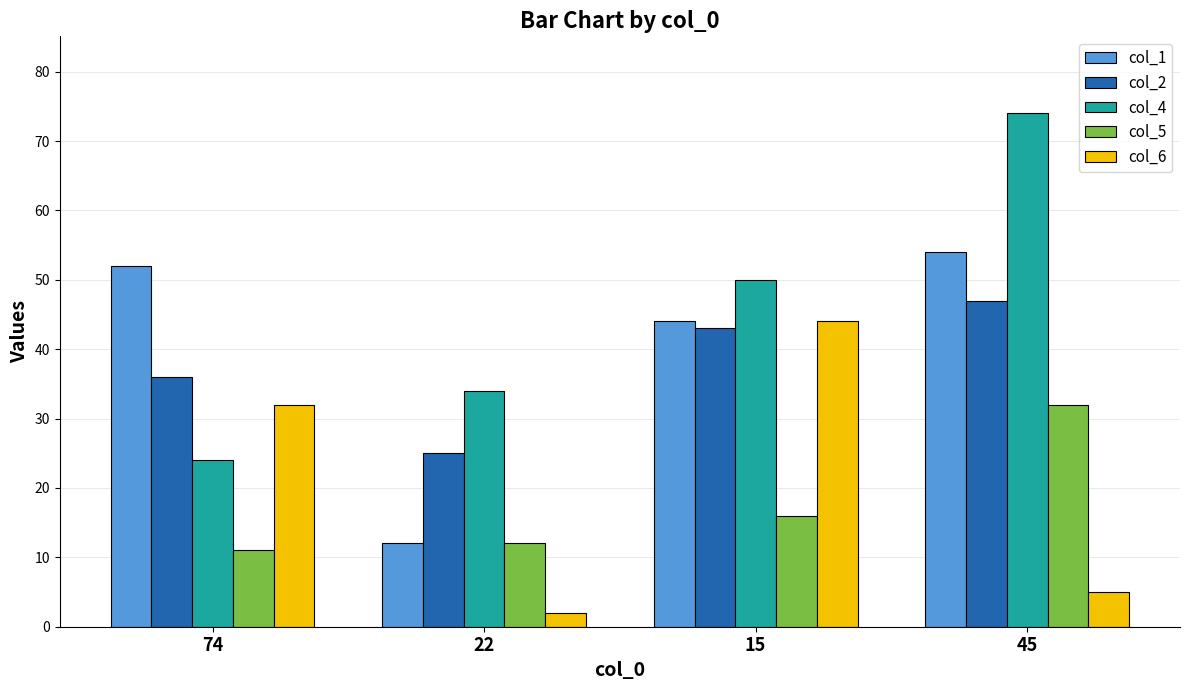

What is the difference between the col_4 values at 74 and 22?

10